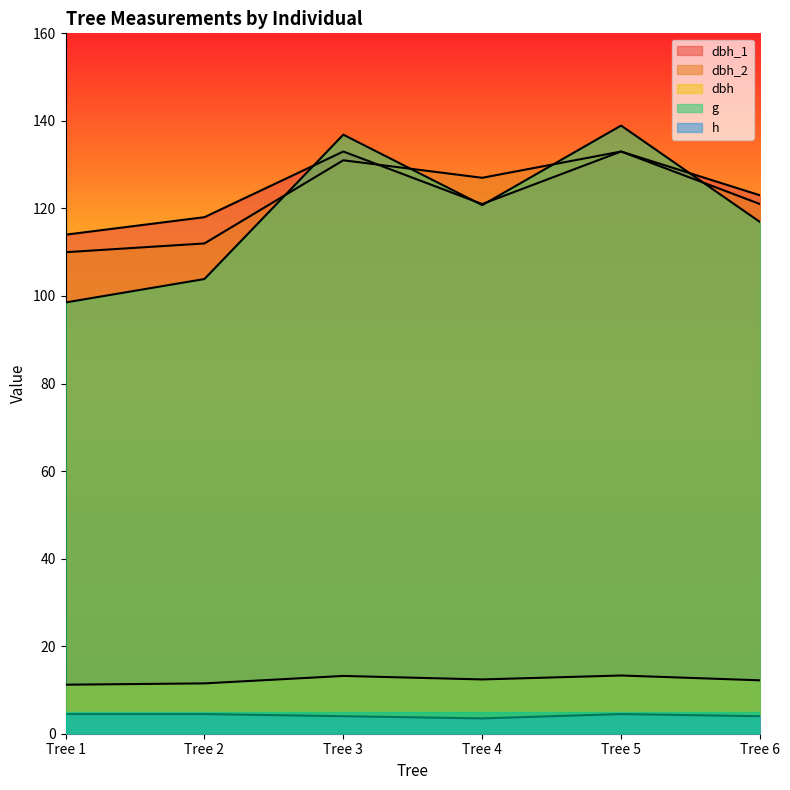

True or false: dbh_2 and h cross at least once.

False